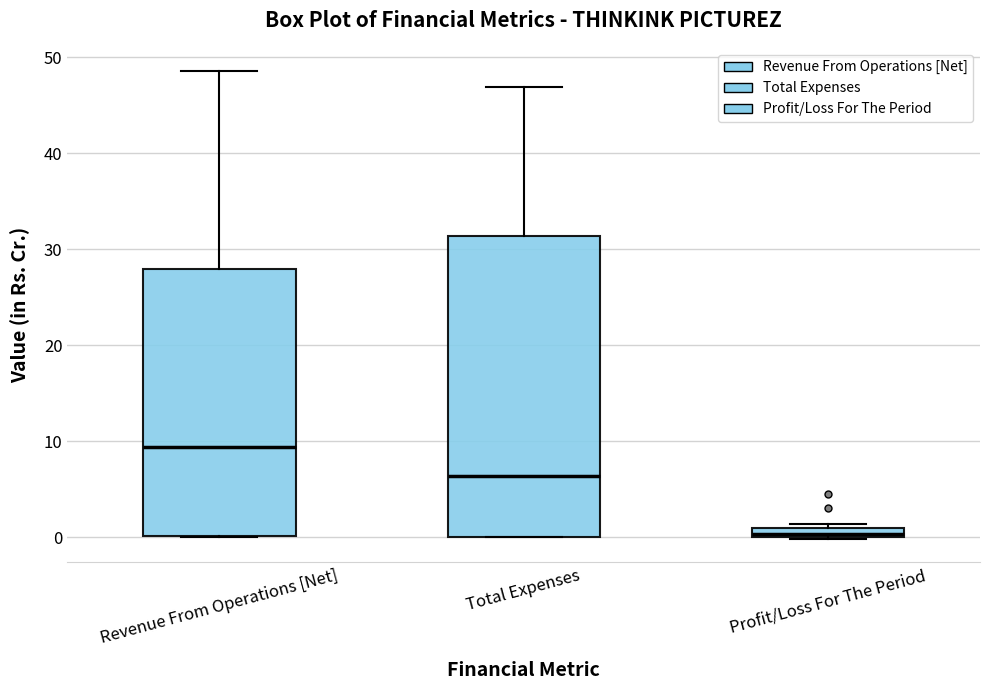

Which box's median line is the highest?

Revenue From Operations [Net]